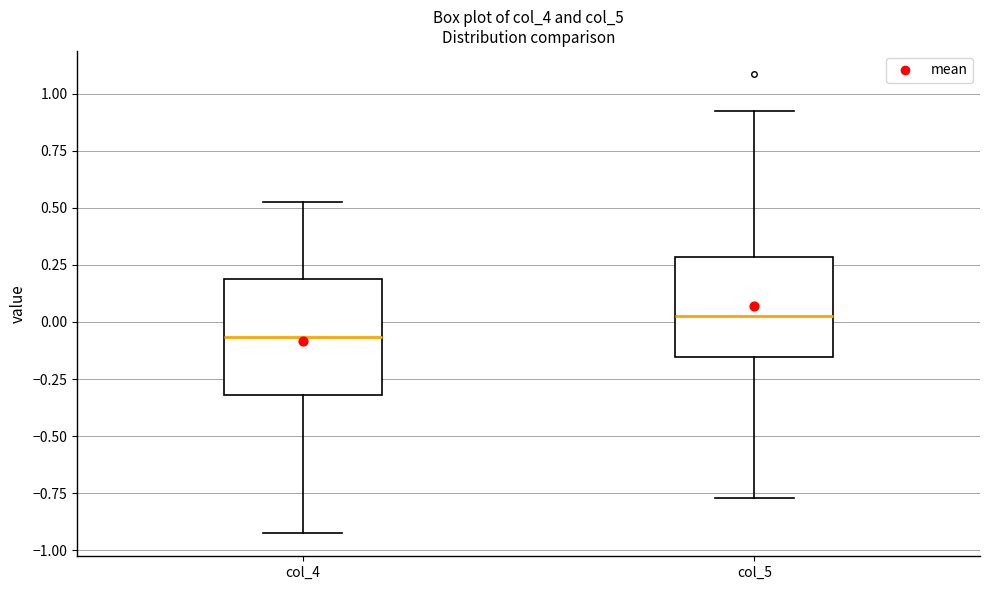

Reading left to right, transcribe this box plot: for each box, give where its median line is, the range the box spans, and where its two whiskers end, as read against the y-axis. The values are not printed on the chart, so give them approximately, as read against the axis.

col_4: median -0.05, box -0.30 to 0.20, whiskers -0.90 to 0.55
col_5: median 0.05, box -0.15 to 0.30, whiskers -0.75 to 0.90